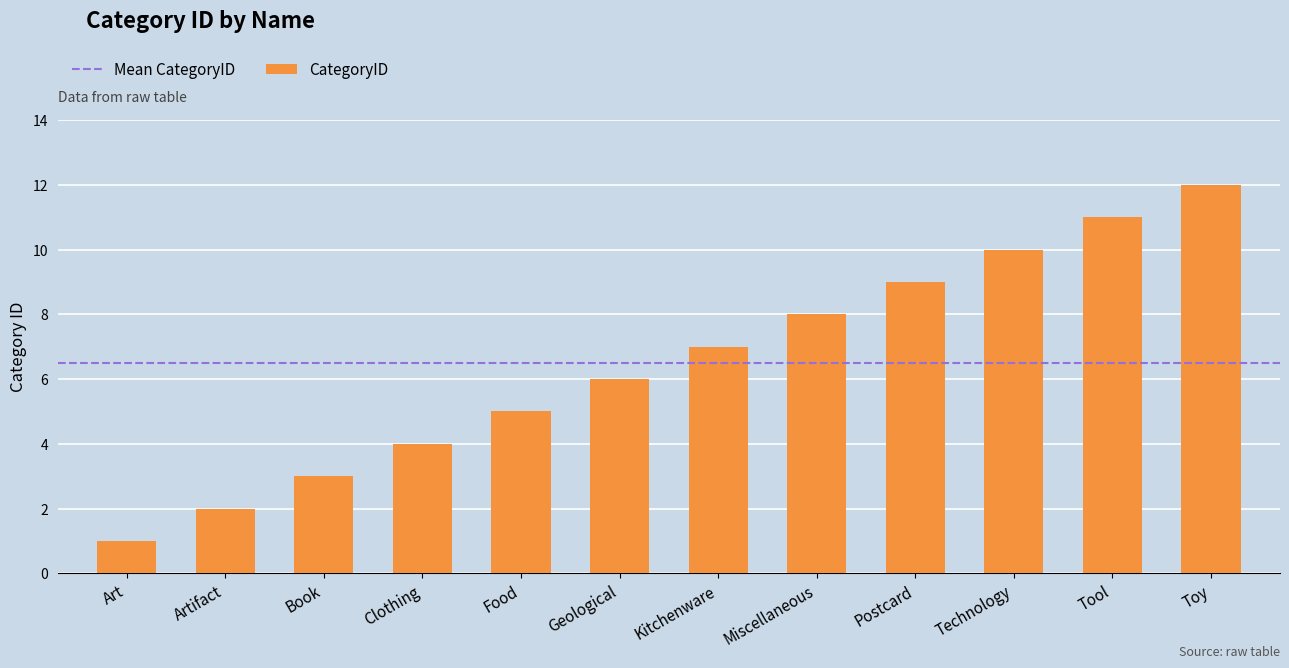

Reading left to right, list all the values displayed in this chart.

Art=1	Artifact=2	Book=3	Clothing=4	Food=5	Geological=6	Kitchenware=7	Miscellaneous=8	Postcard=9	Technology=10	Tool=11	Toy=12